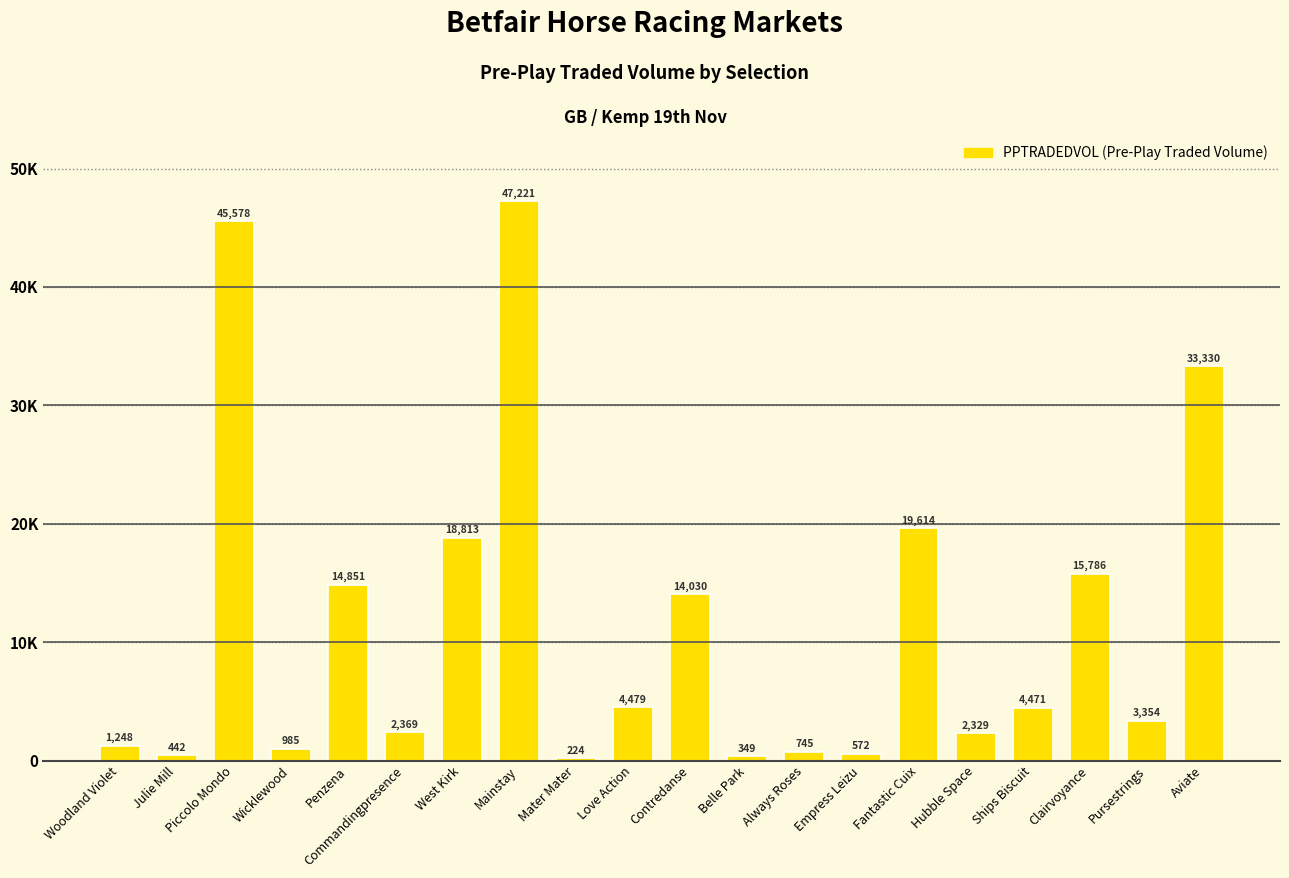

True or false: the data shows 4479.3 at Love Action.

True